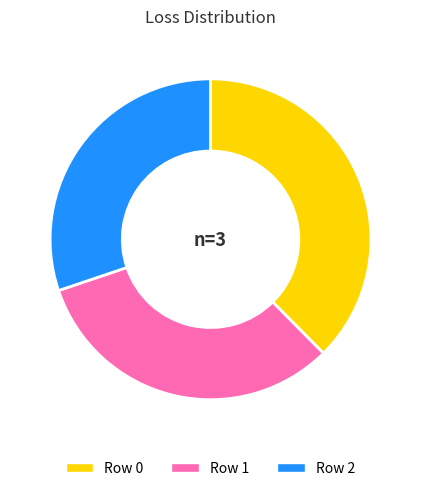

Which has a higher value, Row 0 or Row 2?

Row 0